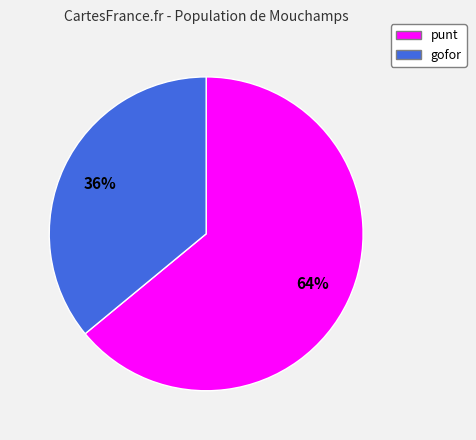

To the nearest percent, what is the average slice percentage?

50%